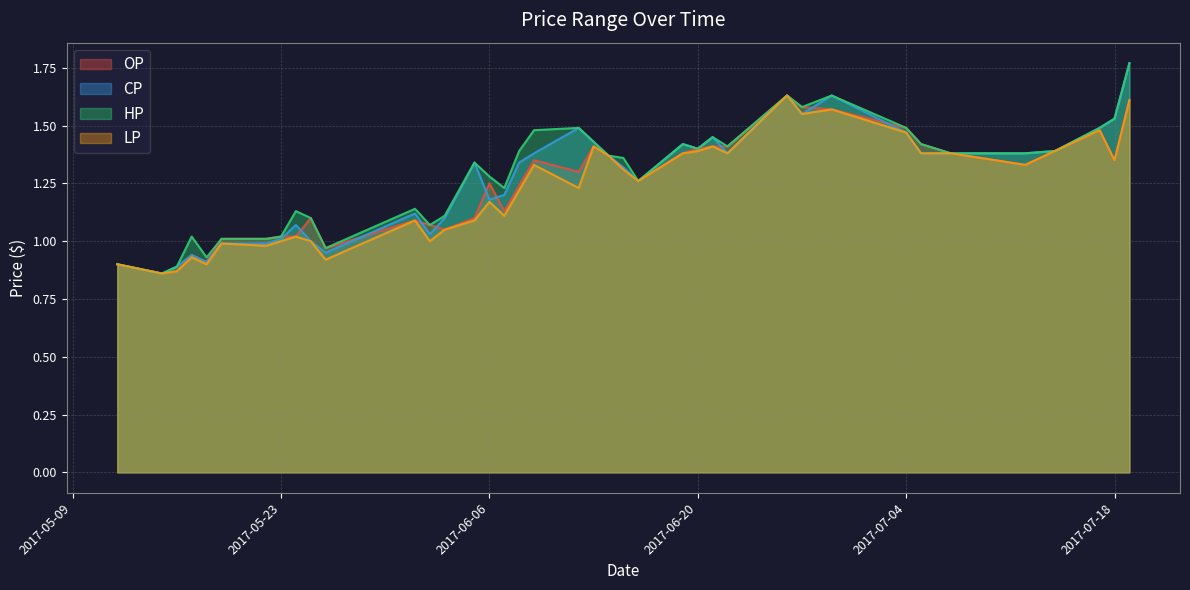

Between which two adjacent categories do OP and CP first intersect?

2017-05-23 and 2017-05-24